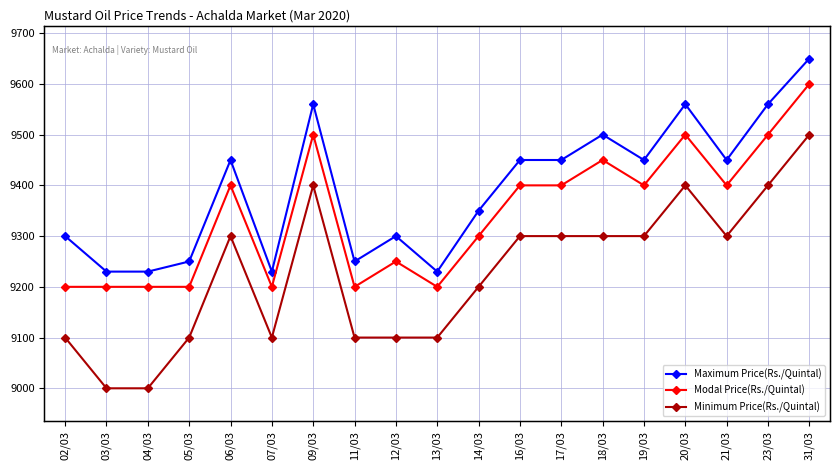

What is the value of the Modal Price(Rs./Quintal) point at the 12th from the left?

9400